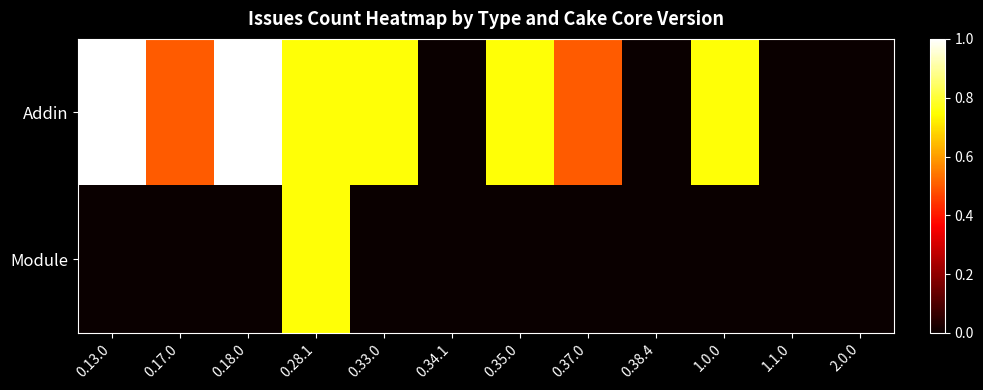

Which series has the largest range (max minus min)?

Addin